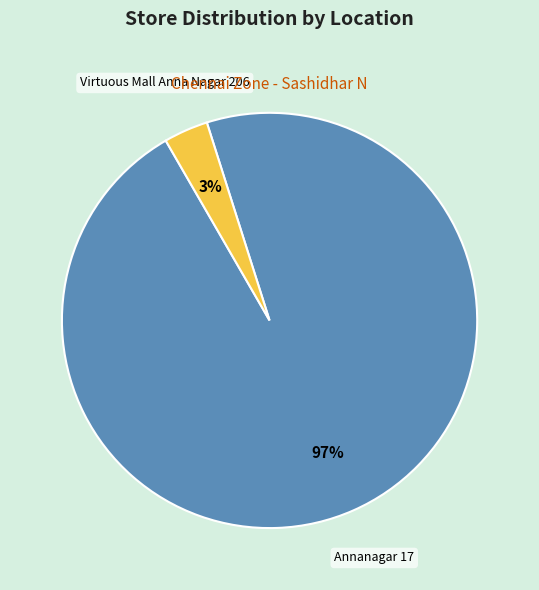

Which has a higher value, Virtuous Mall Anna Nagar 206 or Annanagar 17?

Annanagar 17